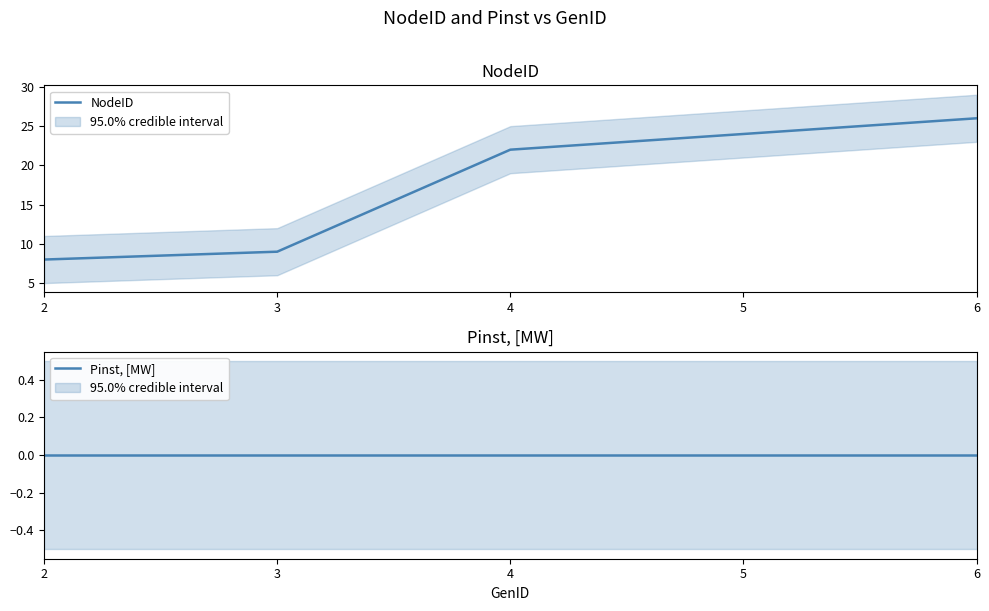

Does the chart display data point markers on the line(s)?

No